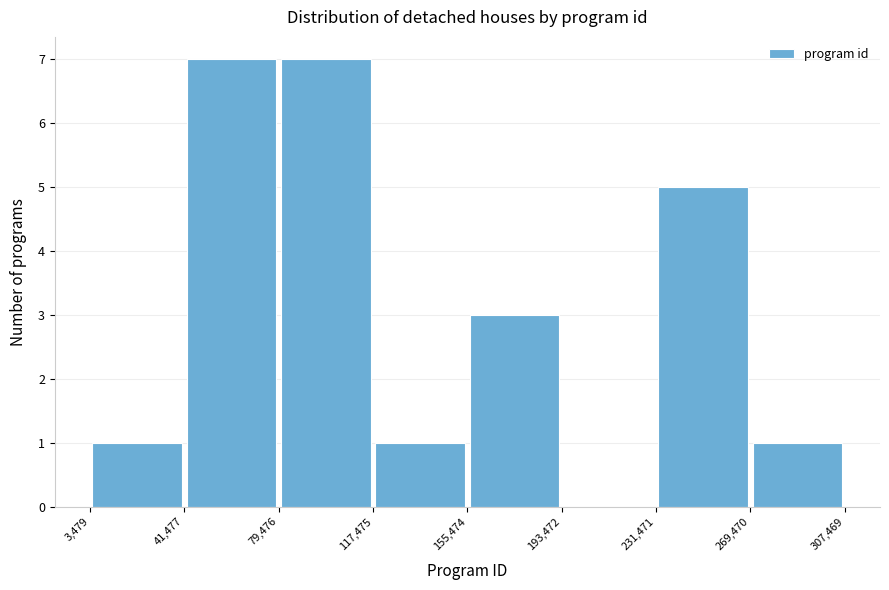

Reading left to right, list every bar in this chart as the range it spans on the x-axis followed by its height. The values are not printed on the chart, so give them approximately, as read against the axis.

3,479 to 41,477: 1
41,477 to 79,476: 7
79,476 to 117,475: 7
117,475 to 155,474: 1
155,474 to 193,472: 3
193,472 to 231,471: 0
231,471 to 269,470: 5
269,470 to 307,469: 1